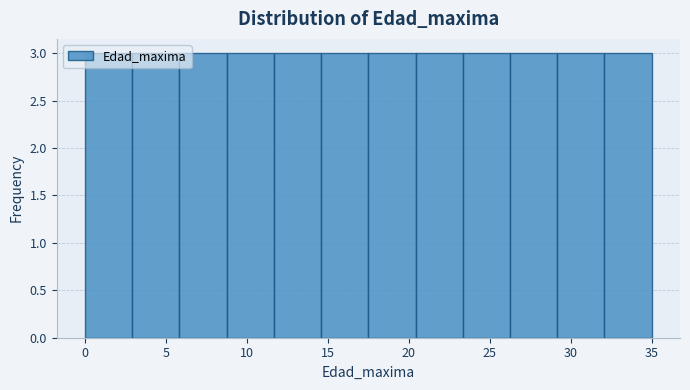

What is the height of the bar covering 32.0 to 35.0 on the x-axis? Neither the bar edges nor the heights are printed on the chart, so give them approximately, as read against the axes.

3